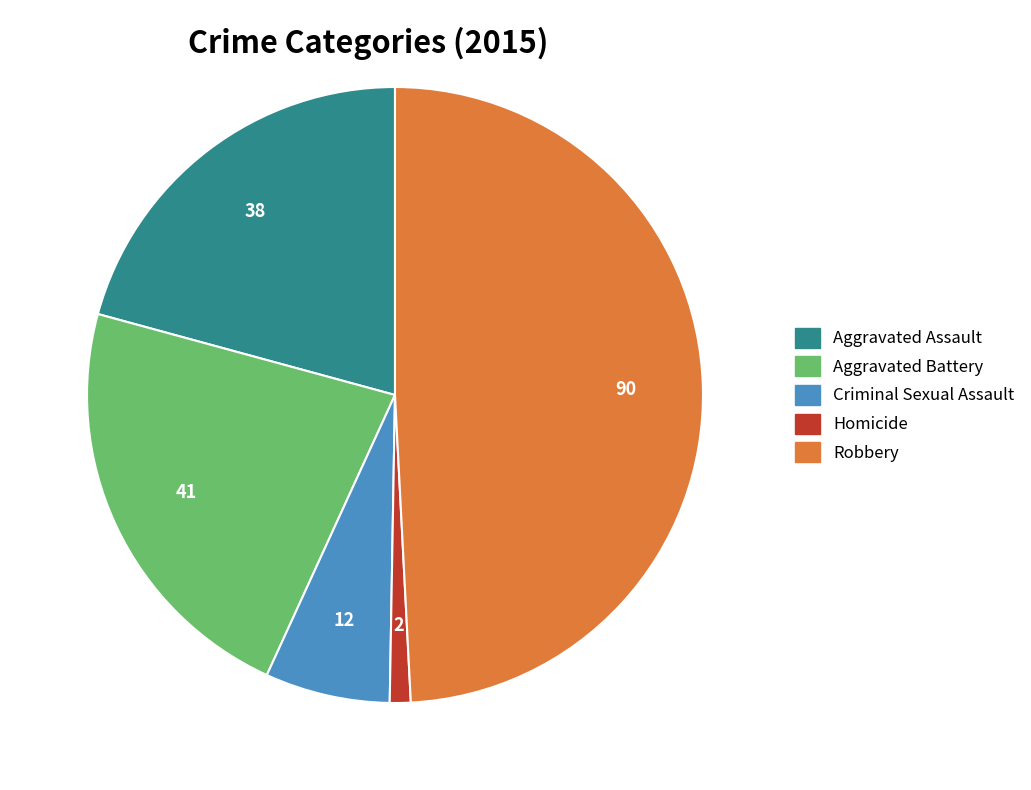

What is the largest slice in the pie chart?

Robbery